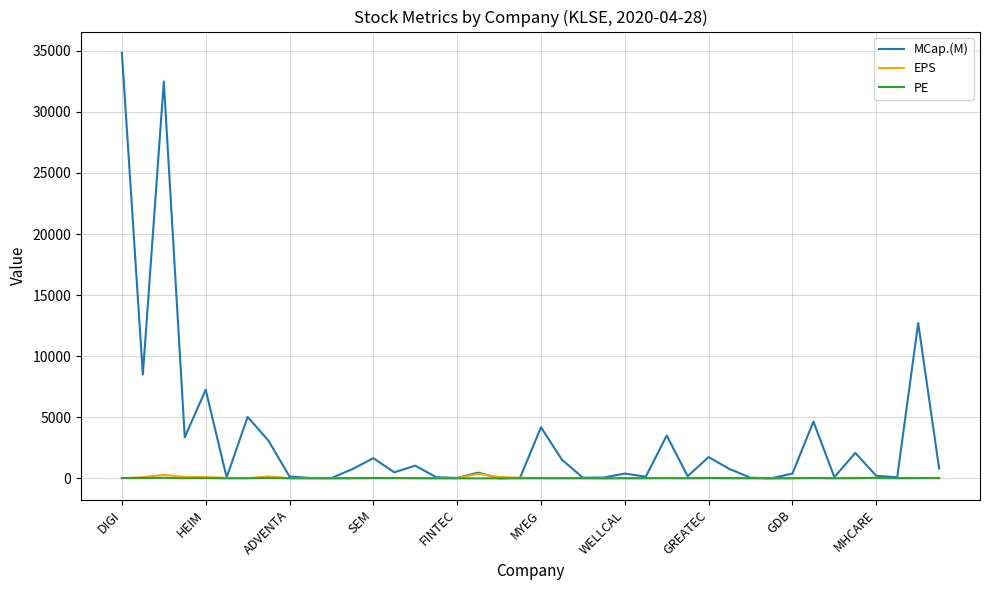

Which series has the largest total across all categories?

MCap.(M)